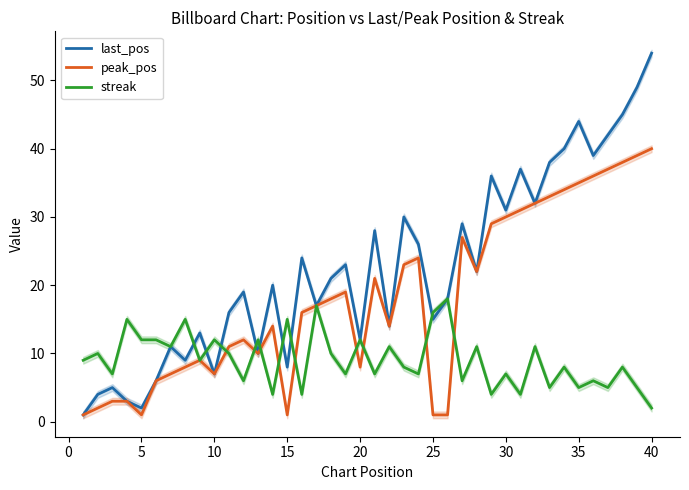

True or false: streak has more than 2 points higher than both neighbors.

True